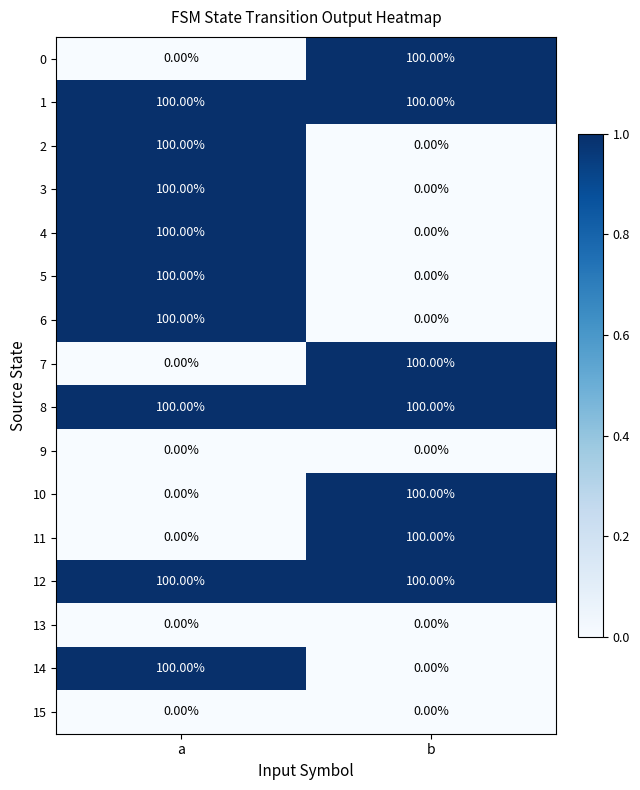

List the labels in order of 10 value, largest first.

b, a